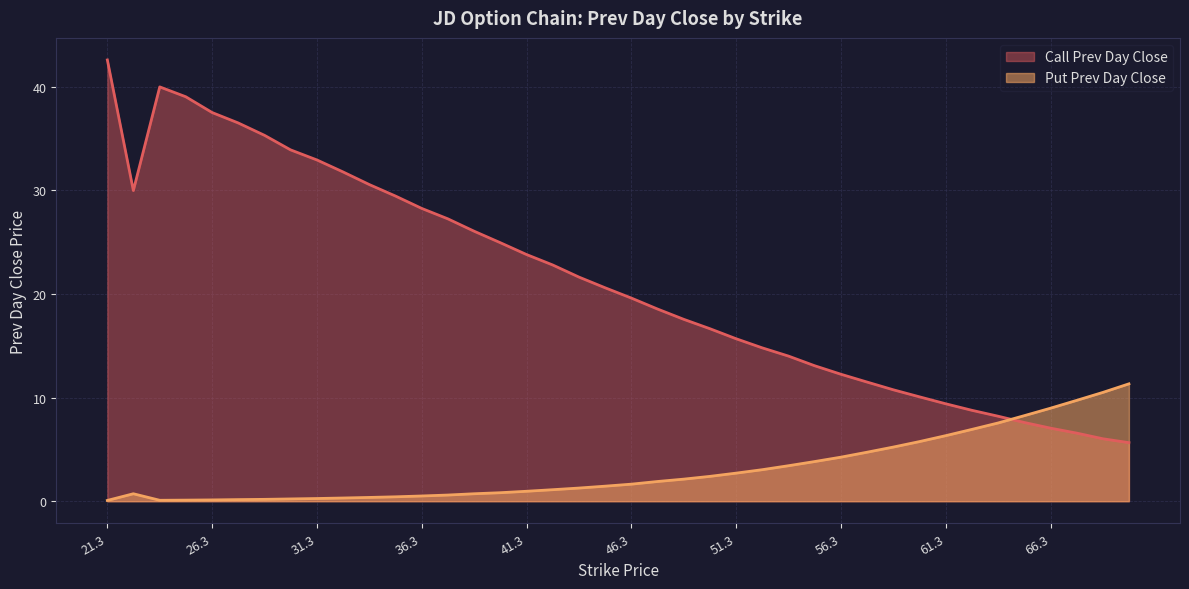

Reading left to right, what are all the values shown in this chart?

Call Prev Day Close: 42.6	30.0	40.0	39.0	37.5	36.5	35.3	33.9	32.9	31.8	30.6	29.4	28.2	27.2	26.1	24.9	23.8	22.8	21.6	20.6	19.6	18.6	17.6	16.6	15.7	14.8	14.0	13.1	12.2	11.5	10.8	10.1	9.4	8.8	8.2	7.6	7.0	6.6	6.0	5.7
Put Prev Day Close: 0.1	0.7	0.1	0.1	0.1	0.2	0.2	0.2	0.3	0.3	0.4	0.4	0.5	0.6	0.7	0.8	1.0	1.1	1.3	1.4	1.6	1.9	2.1	2.4	2.7	3.0	3.4	3.8	4.2	4.7	5.2	5.8	6.3	6.9	7.5	8.2	9.0	9.7	10.5	11.3